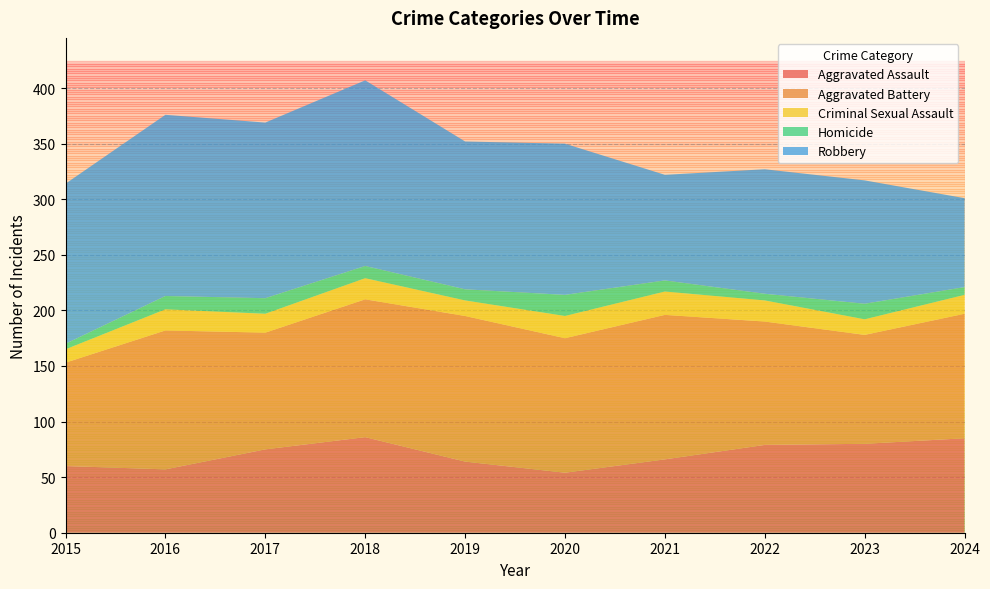

Reading left to right, list all the values displayed in this chart.

Aggravated Assault: 60	57	75	86	64	54	66	79	80	85
Aggravated Battery: 93	125	105	124	131	121	130	111	98	112
Criminal Sexual Assault: 12	19	17	19	14	20	21	19	14	17
Homicide: 5	12	14	11	10	19	10	6	14	7
Robbery: 144	163	158	167	133	136	95	112	111	80